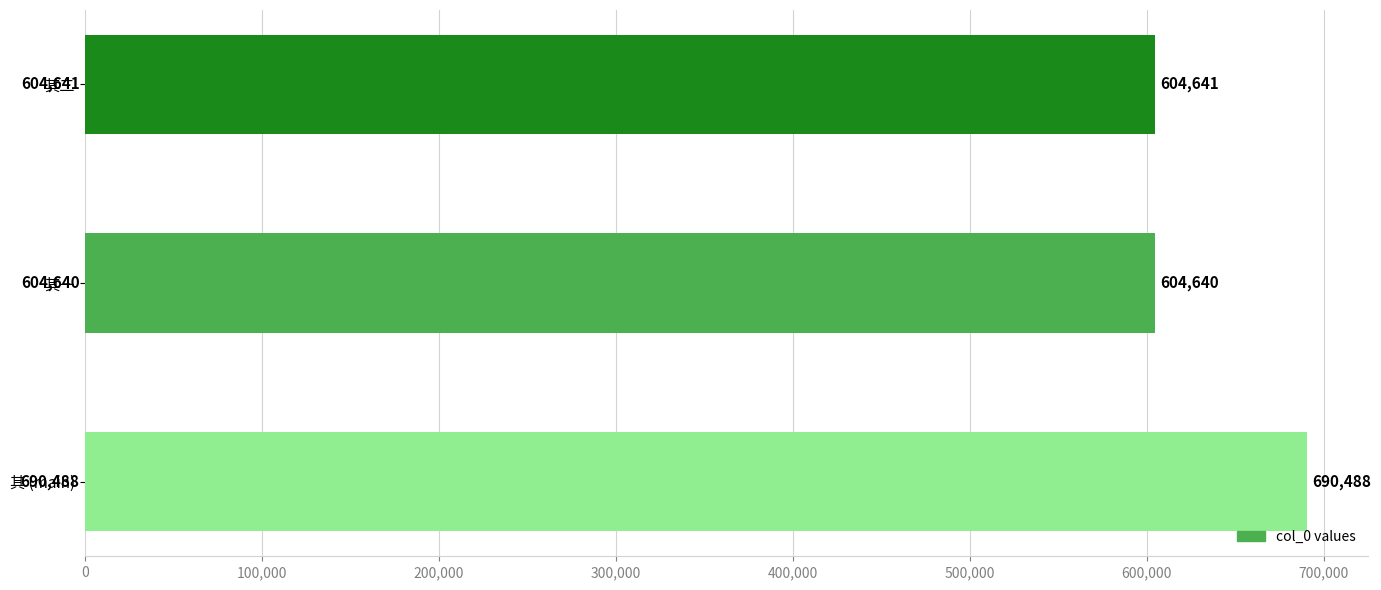

How many bars are there in total?

3